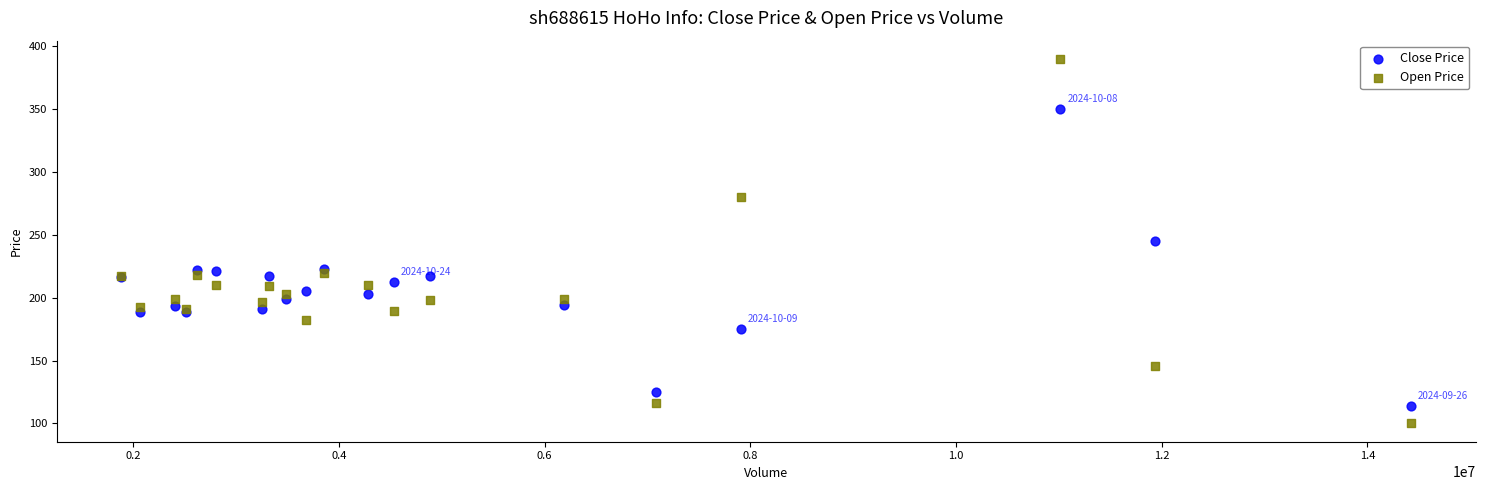

What are all the series names shown in the legend?

Close Price, Open Price